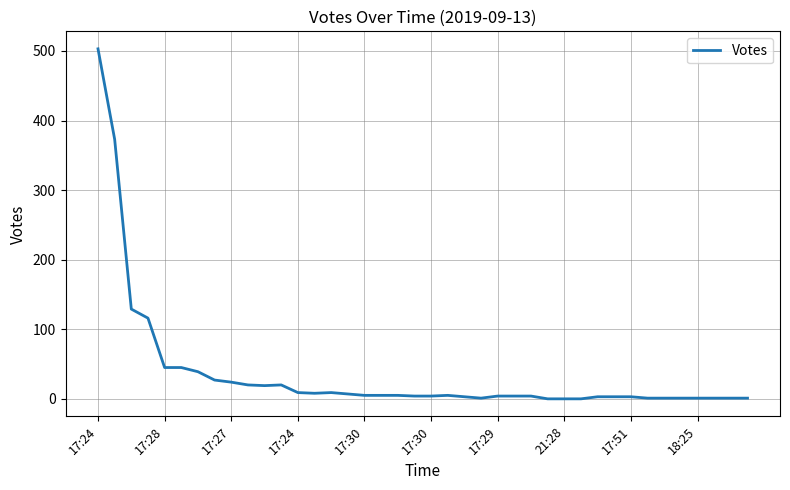

What is the difference between the maximum and minimum values?

503